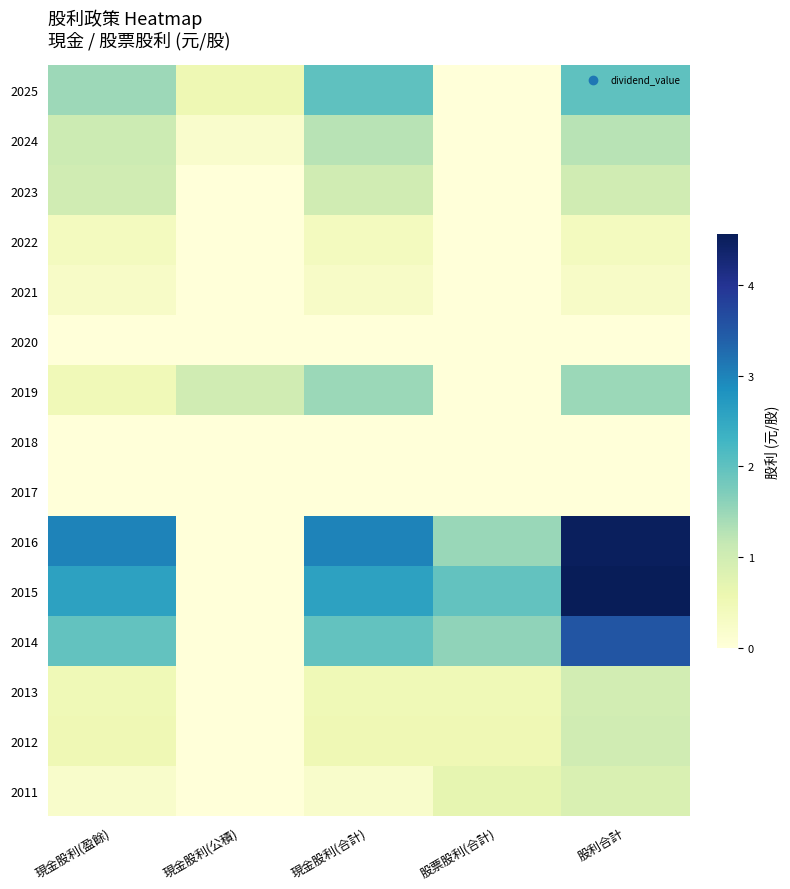

Rank the series by their maximum value, from highest to lowest.

2015, 2016, 2014, 2025, 2019, 2024, 2023, 2012, 2013, 2011, 2022, 2021, 2020, 2018, 2017